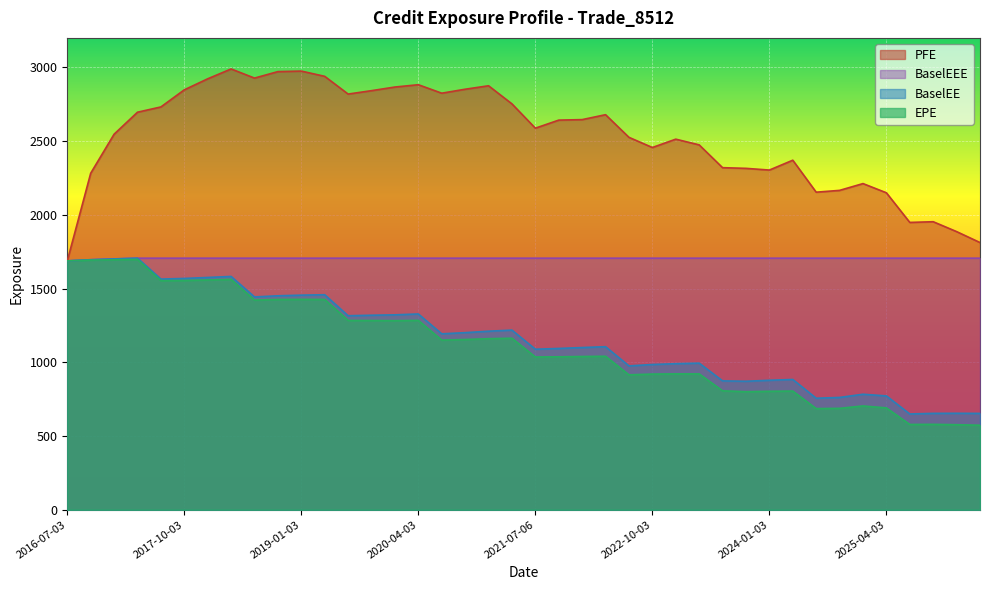

Reading right to left, what are all the values shown in this chart?

EPE: 2026-04-07=573.3	2026-01-05=576.8	2025-10-03=579.3	2025-07-03=578.5	2025-04-03=690.8	2025-01-03=704.1	2024-10-03=687.8	2024-07-03=686.1	2024-04-03=804.9	2024-01-03=803.5	2023-10-03=800.8	2023-07-03=806.7	2023-04-03=921.4	2023-01-03=921.6	2022-10-03=920.3	2022-07-05=915.0	2022-04-04=1041.0	2022-01-04=1039.3	2021-10-04=1037.3	2021-07-06=1036.1	2021-04-06=1163.3	2021-01-04=1160.2	2020-10-05=1154.6	2020-07-06=1150.7	2020-04-03=1284.4	2020-01-03=1282.3	2019-10-03=1283.4	2019-07-03=1283.8	2019-04-03=1426.1	2019-01-03=1426.8	2018-10-03=1426.0	2018-07-03=1421.8	2018-04-03=1561.9	2018-01-03=1558.3	2017-10-03=1554.9	2017-07-03=1553.7	2017-04-03=1697.4	2017-01-03=1695.5	2016-10-03=1692.8	2016-07-03=1687.8
PFE: 2026-04-07=1812.1	2026-01-05=1886.3	2025-10-03=1953.4	2025-07-03=1948.5	2025-04-03=2149.6	2025-01-03=2212.0	2024-10-03=2165.9	2024-07-03=2153.7	2024-04-03=2370.5	2024-01-03=2303.7	2023-10-03=2315.3	2023-07-03=2319.9	2023-04-03=2474.5	2023-01-03=2513.2	2022-10-03=2456.7	2022-07-05=2525.6	2022-04-04=2679.2	2022-01-04=2645.8	2021-10-04=2642.4	2021-07-06=2587.8	2021-04-06=2752.6	2021-01-04=2875.4	2020-10-05=2851.9	2020-07-06=2825.0	2020-04-03=2882.5	2020-01-03=2866.8	2019-10-03=2842.2	2019-07-03=2819.1	2019-04-03=2939.3	2019-01-03=2974.9	2018-10-03=2971.4	2018-07-03=2927.4	2018-04-03=2989.4	2018-01-03=2922.6	2017-10-03=2847.8	2017-07-03=2731.8	2017-04-03=2696.0	2017-01-03=2546.8	2016-10-03=2282.0	2016-07-03=1687.8
BaselEE: 2026-04-07=653.4	2026-01-05=654.2	2025-10-03=653.7	2025-07-03=649.6	2025-04-03=772.1	2025-01-03=783.4	2024-10-03=761.7	2024-07-03=756.3	2024-04-03=883.5	2024-01-03=878.2	2023-10-03=871.4	2023-07-03=874.0	2023-04-03=994.3	2023-01-03=990.6	2022-10-03=985.1	2022-07-05=975.7	2022-04-04=1105.8	2022-01-04=1100.1	2021-10-04=1093.9	2021-07-06=1088.8	2021-04-06=1218.3	2021-01-04=1210.9	2020-10-05=1201.1	2020-07-06=1193.1	2020-04-03=1327.8	2020-01-03=1321.9	2019-10-03=1319.2	2019-07-03=1315.8	2019-04-03=1458.2	2019-01-03=1455.4	2018-10-03=1451.0	2018-07-03=1443.3	2018-04-03=1582.3	2018-01-03=1575.4	2017-10-03=1568.6	2017-07-03=1564.4	2017-04-03=1706.1	2017-01-03=1701.2	2016-10-03=1695.7	2016-07-03=1687.8
BaselEEE: 2026-04-07=1706.1	2026-01-05=1706.1	2025-10-03=1706.1	2025-07-03=1706.1	2025-04-03=1706.1	2025-01-03=1706.1	2024-10-03=1706.1	2024-07-03=1706.1	2024-04-03=1706.1	2024-01-03=1706.1	2023-10-03=1706.1	2023-07-03=1706.1	2023-04-03=1706.1	2023-01-03=1706.1	2022-10-03=1706.1	2022-07-05=1706.1	2022-04-04=1706.1	2022-01-04=1706.1	2021-10-04=1706.1	2021-07-06=1706.1	2021-04-06=1706.1	2021-01-04=1706.1	2020-10-05=1706.1	2020-07-06=1706.1	2020-04-03=1706.1	2020-01-03=1706.1	2019-10-03=1706.1	2019-07-03=1706.1	2019-04-03=1706.1	2019-01-03=1706.1	2018-10-03=1706.1	2018-07-03=1706.1	2018-04-03=1706.1	2018-01-03=1706.1	2017-10-03=1706.1	2017-07-03=1706.1	2017-04-03=1706.1	2017-01-03=1701.2	2016-10-03=1695.7	2016-07-03=1687.8